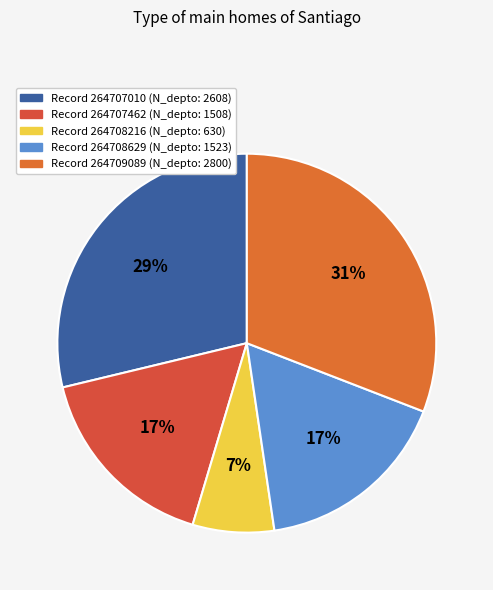

How many segments does this pie chart have?

5